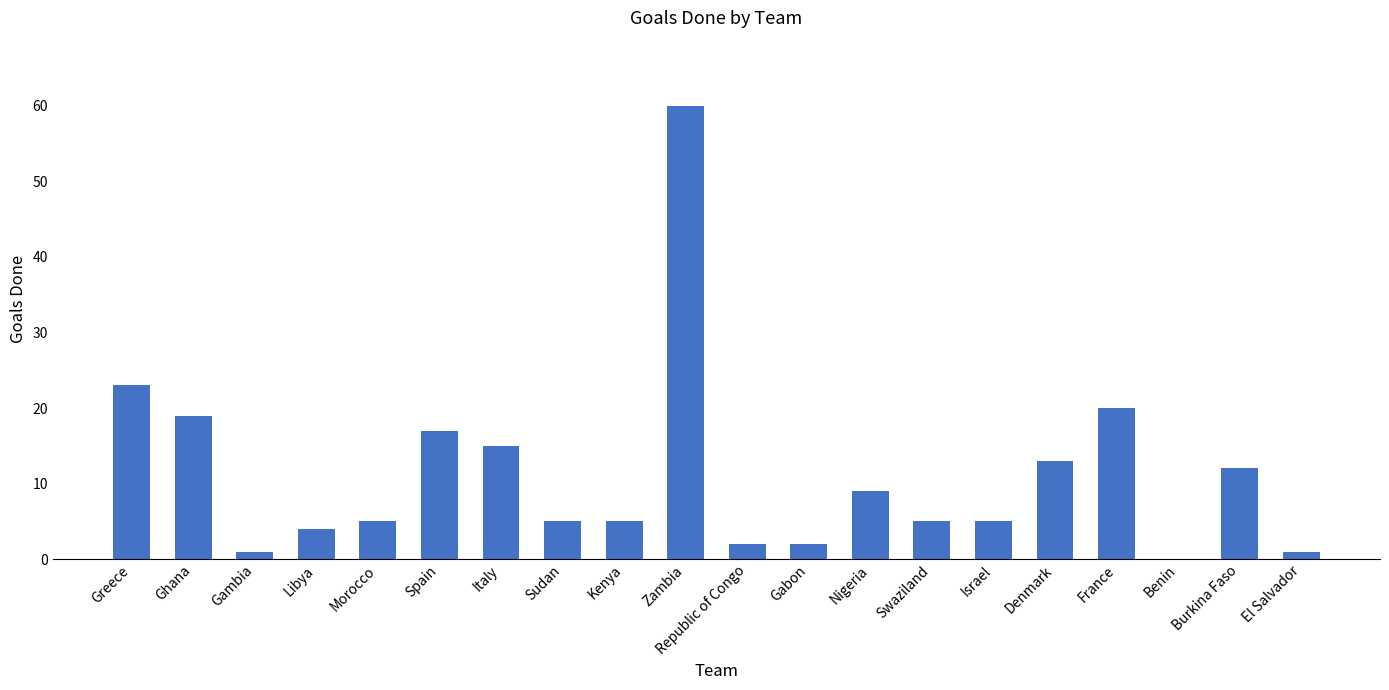

What is the sum of all values?

223